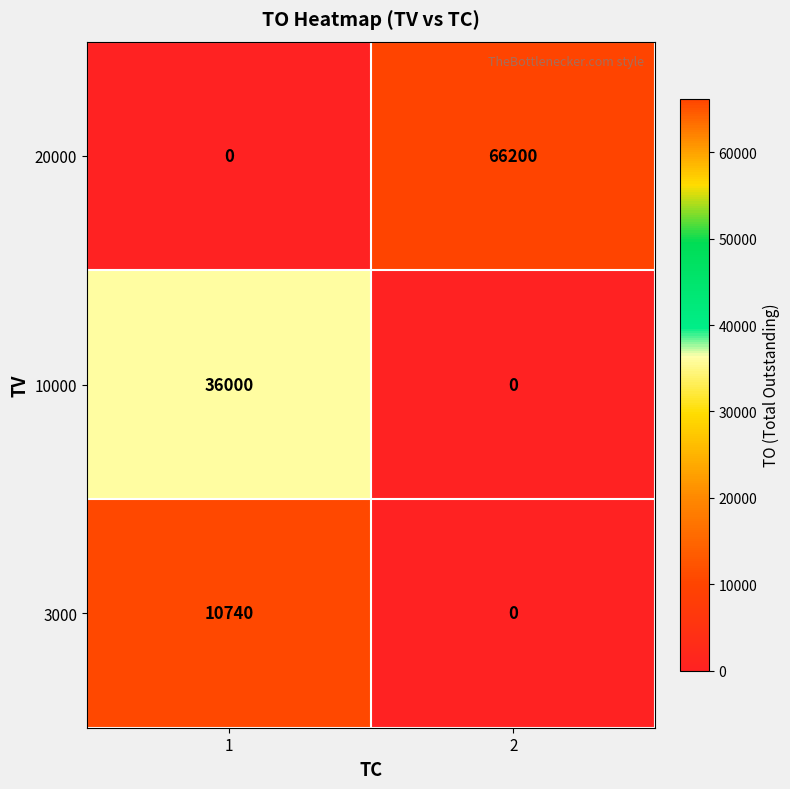

What is the difference between the 3000 values at 1 and 2?

10740